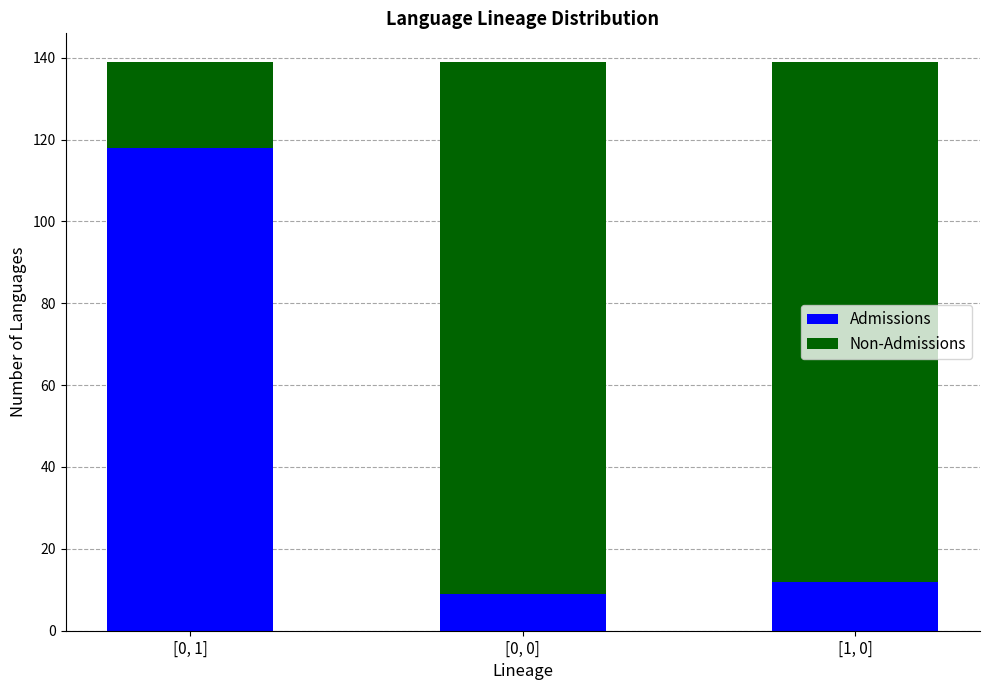

List the labels in order of Admissions value, smallest first.

[0, 0], [1, 0], [0, 1]